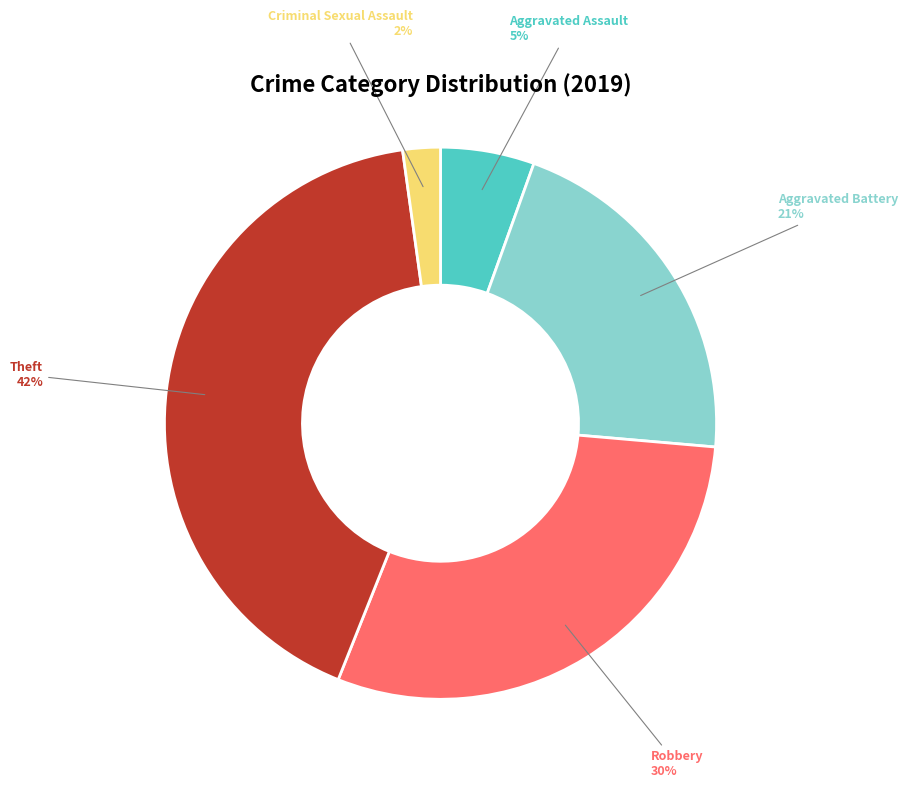

To the nearest percent, what portion does Aggravated Assault represent?

5%